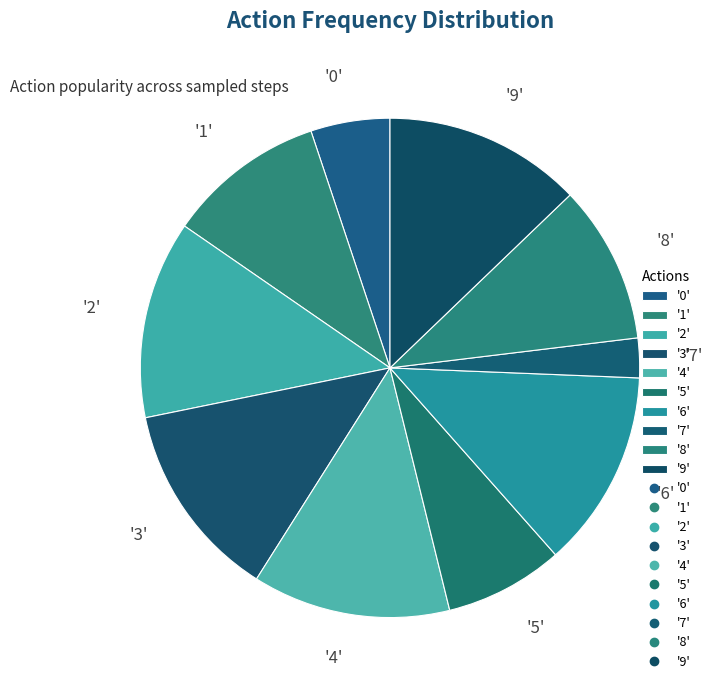

Does '3' represent more than half of the total?

No